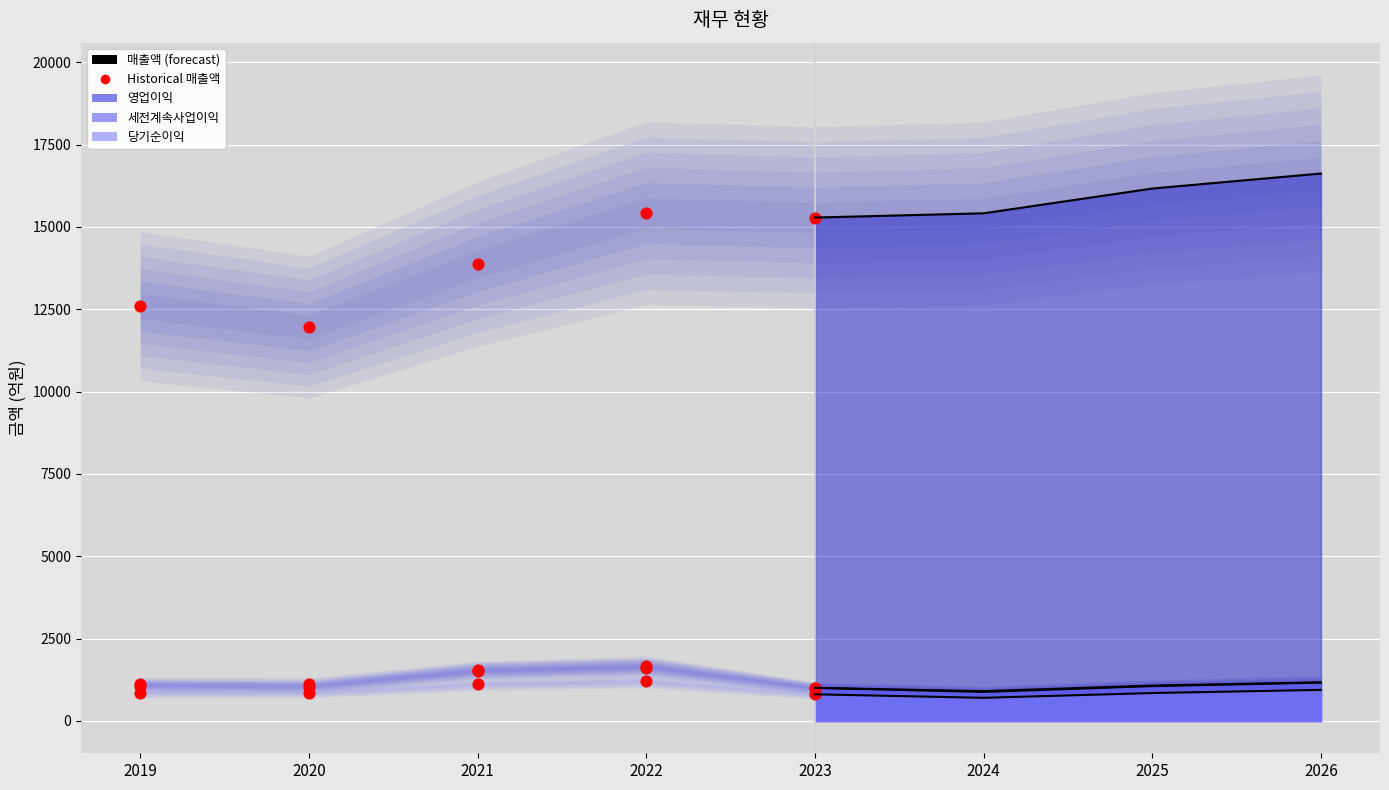

At how many categories does at least one series exceed 15992?

2